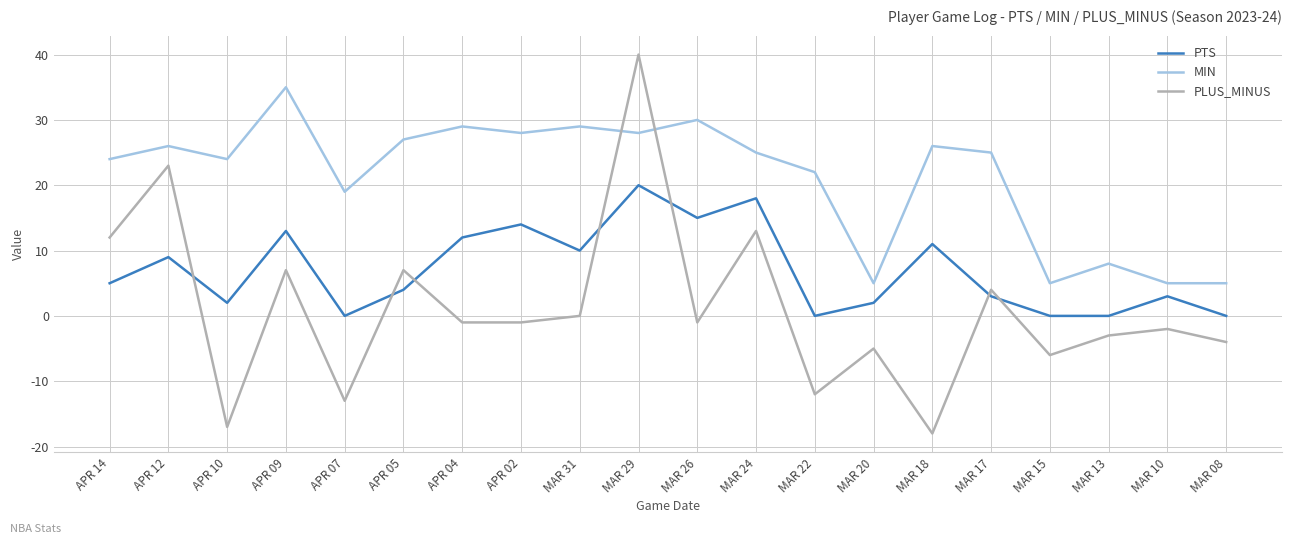

How many lines are shown in the chart?

3